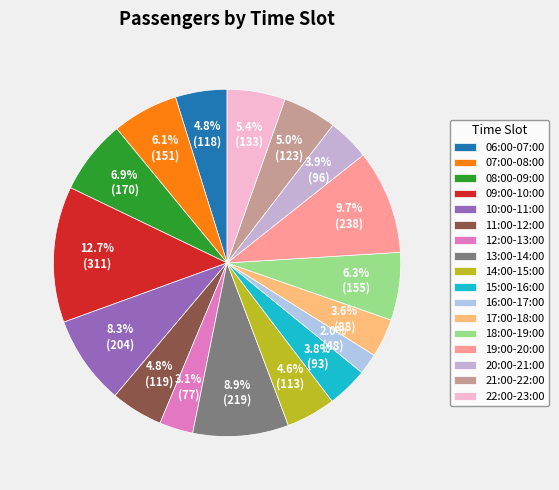

What portion of the pie excludes 12:00-13:00?

96.9%